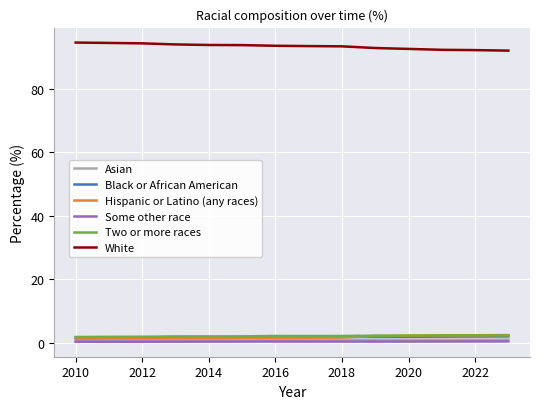

What is the maximum value shown in the chart?

94.7